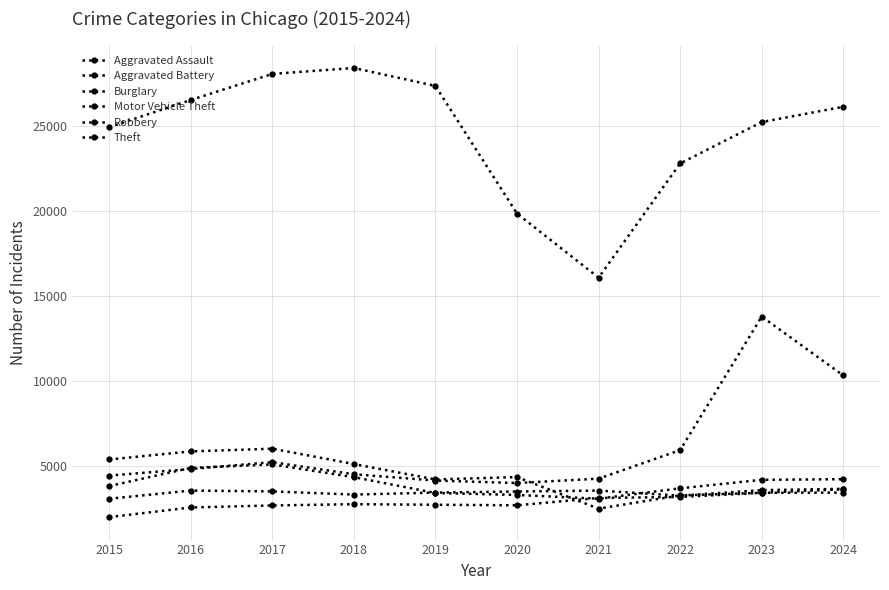

What is the highest value of the Aggravated Assault series?

3625